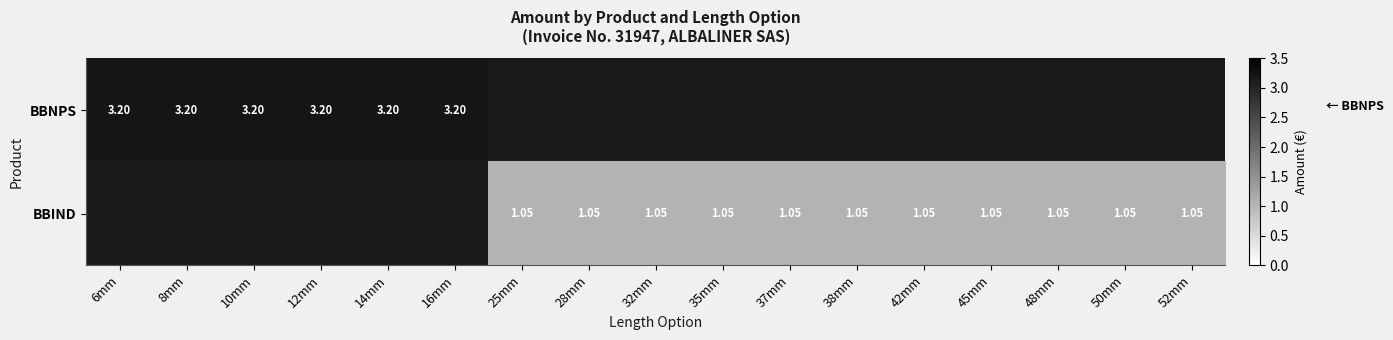

What is the maximum value shown in the chart?

3.2